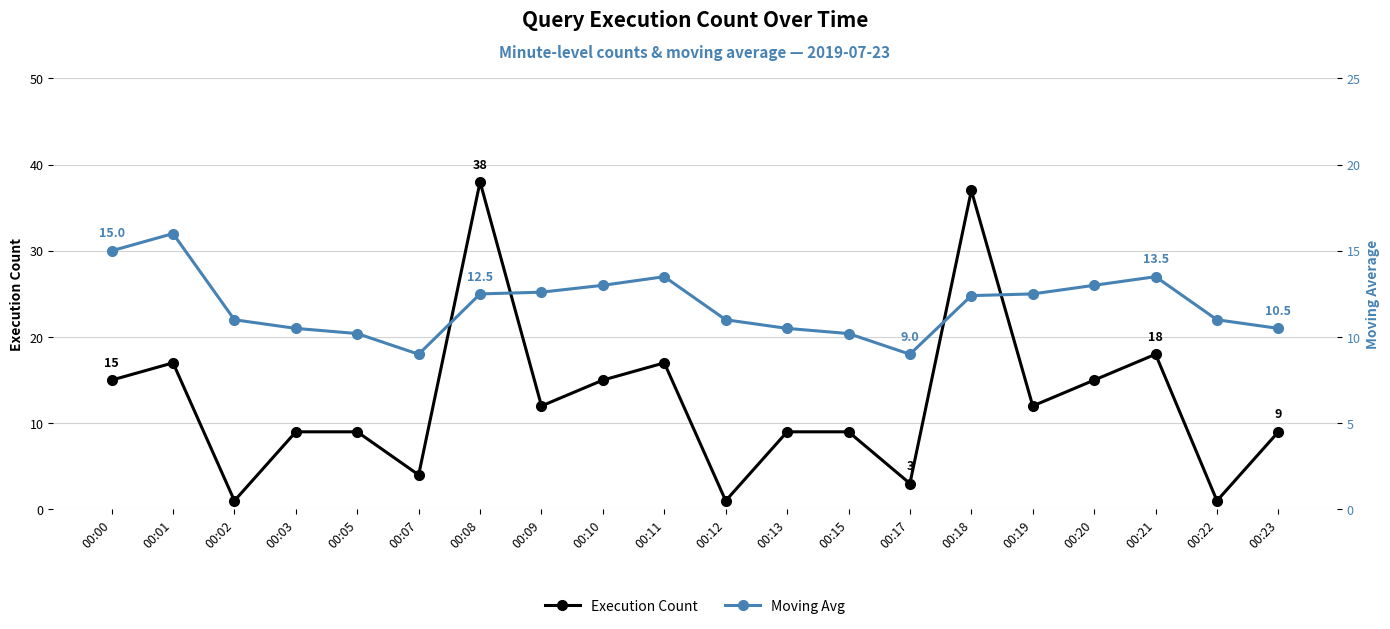

List the series in order of their overall mean, highest first.

Execution Count, Moving Avg